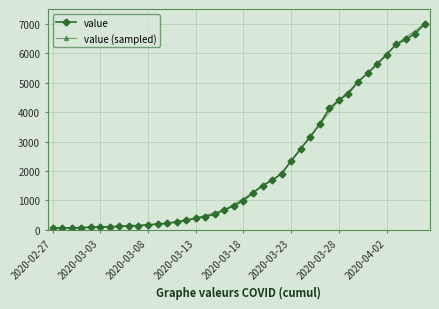

Which category has the lowest value across all series?

2020-02-27